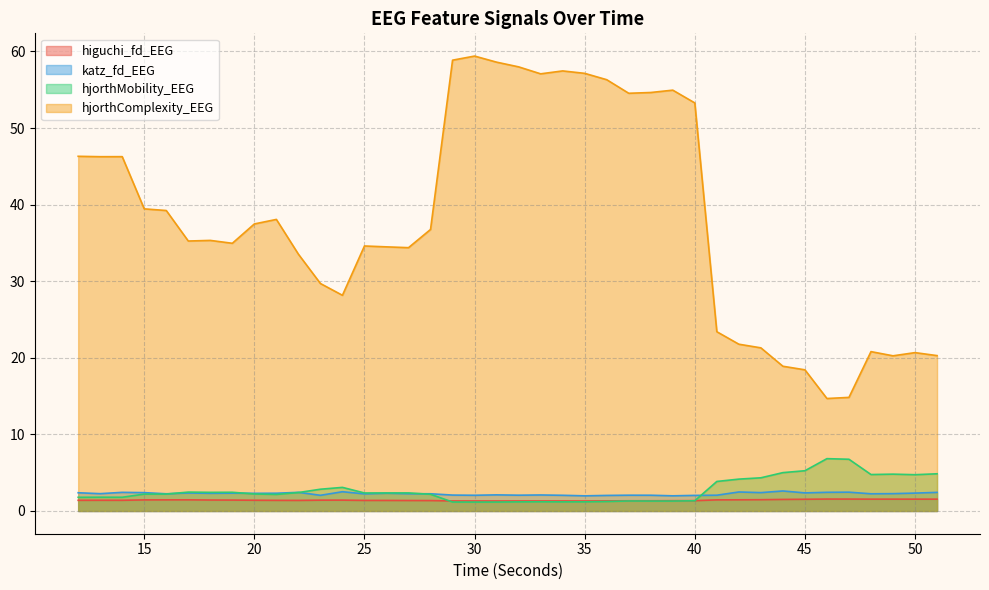

Reading left to right, what are all the values shown in this chart?

higuchi_fd_EEG: 12=1.4	13=1.4	14=1.4	15=1.4	16=1.5	17=1.5	18=1.4	19=1.4	20=1.4	21=1.4	22=1.4	23=1.4	24=1.4	25=1.4	26=1.4	27=1.4	28=1.4	29=1.3	30=1.3	31=1.3	32=1.3	33=1.3	34=1.3	35=1.3	36=1.3	37=1.3	38=1.3	39=1.3	40=1.3	41=1.4	42=1.5	43=1.5	44=1.5	45=1.5	46=1.6	47=1.6	48=1.5	49=1.5	50=1.5	51=1.5
katz_fd_EEG: 12=2.4	13=2.3	14=2.4	15=2.4	16=2.2	17=2.4	18=2.3	19=2.3	20=2.3	21=2.3	22=2.4	23=2.0	24=2.5	25=2.2	26=2.3	27=2.3	28=2.2	29=2.1	30=2.1	31=2.1	32=2.1	33=2.1	34=2.0	35=2.0	36=2.0	37=2.1	38=2.1	39=2.0	40=2.0	41=2.1	42=2.5	43=2.4	44=2.6	45=2.4	46=2.4	47=2.5	48=2.2	49=2.3	50=2.3	51=2.4
hjorthMobility_EEG: 12=1.8	13=1.8	14=1.8	15=2.2	16=2.2	17=2.5	18=2.4	19=2.4	20=2.2	21=2.2	22=2.4	23=2.8	24=3.1	25=2.4	26=2.4	27=2.4	28=2.2	29=1.2	30=1.2	31=1.2	32=1.2	33=1.2	34=1.2	35=1.2	36=1.2	37=1.3	38=1.3	39=1.3	40=1.3	41=3.9	42=4.2	43=4.3	44=5.0	45=5.3	46=6.8	47=6.8	48=4.8	49=4.8	50=4.7	51=4.9
hjorthComplexity_EEG: 12=46.3	13=46.3	14=46.3	15=39.4	16=39.2	17=35.2	18=35.3	19=34.9	20=37.5	21=38.1	22=33.5	23=29.7	24=28.2	25=34.6	26=34.5	27=34.4	28=36.8	29=58.9	30=59.4	31=58.6	32=58.0	33=57.1	34=57.5	35=57.1	36=56.3	37=54.5	38=54.6	39=54.9	40=53.3	41=23.4	42=21.8	43=21.3	44=18.9	45=18.4	46=14.7	47=14.8	48=20.8	49=20.3	50=20.7	51=20.3